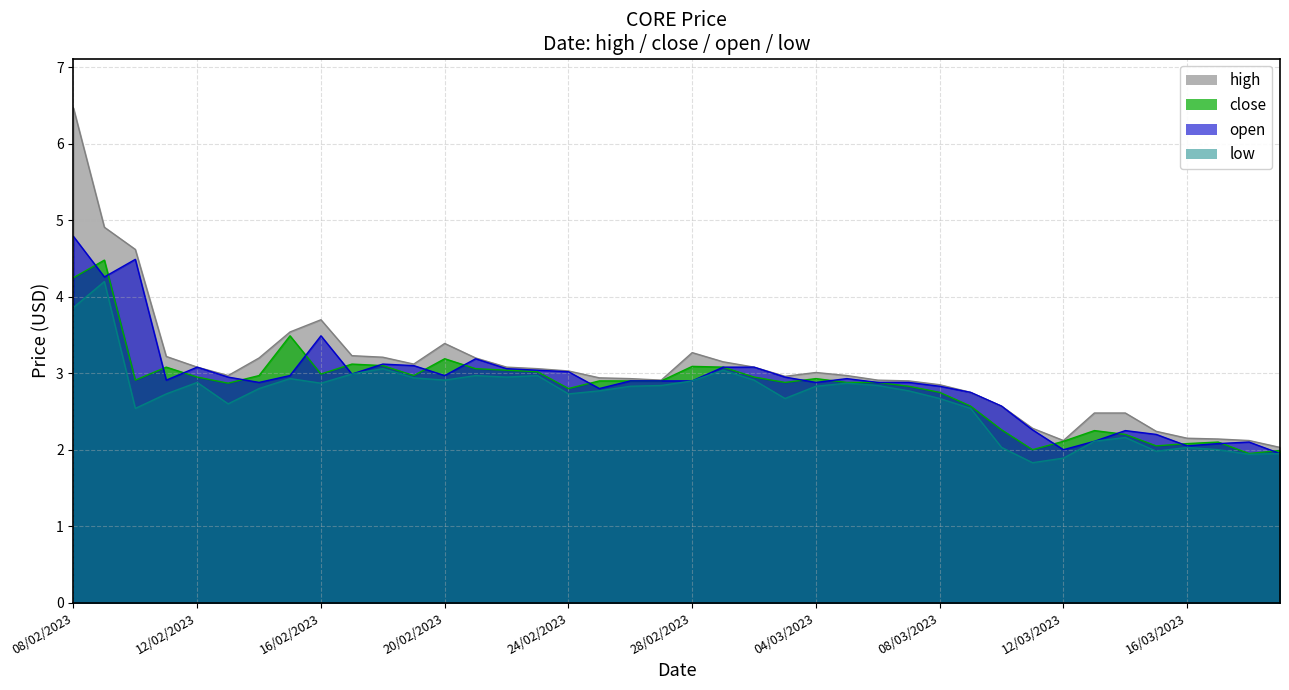

What is the difference between the second highest and minimum values in the high series?

2.9